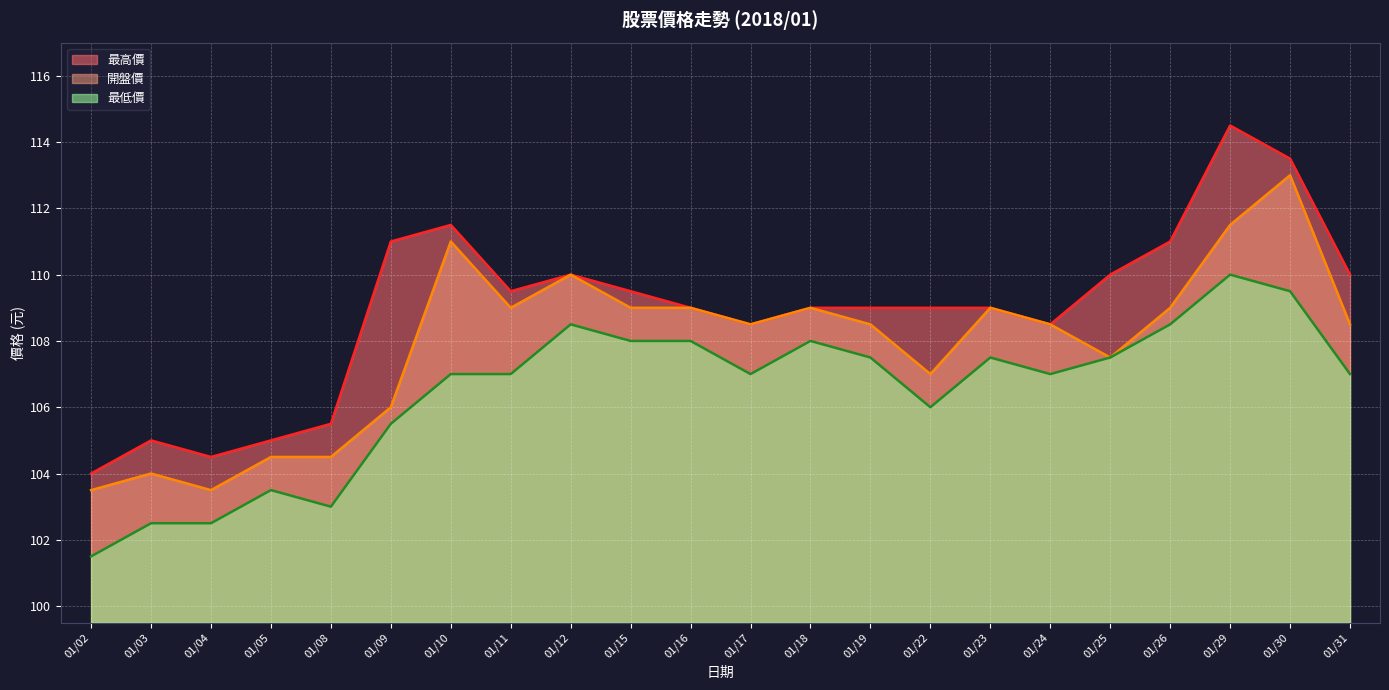

Reading left to right, transcribe all the data shown in this chart.

開盤價: 103.5	104.0	103.5	104.5	104.5	106.0	111.0	109.0	110.0	109.0	109.0	108.5	109.0	108.5	107.0	109.0	108.5	107.5	109.0	111.5	113.0	108.5
最高價: 104.0	105.0	104.5	105.0	105.5	111.0	111.5	109.5	110.0	109.5	109.0	108.5	109.0	109.0	109.0	109.0	108.5	110.0	111.0	114.5	113.5	110.0
最低價: 101.5	102.5	102.5	103.5	103.0	105.5	107.0	107.0	108.5	108.0	108.0	107.0	108.0	107.5	106.0	107.5	107.0	107.5	108.5	110.0	109.5	107.0